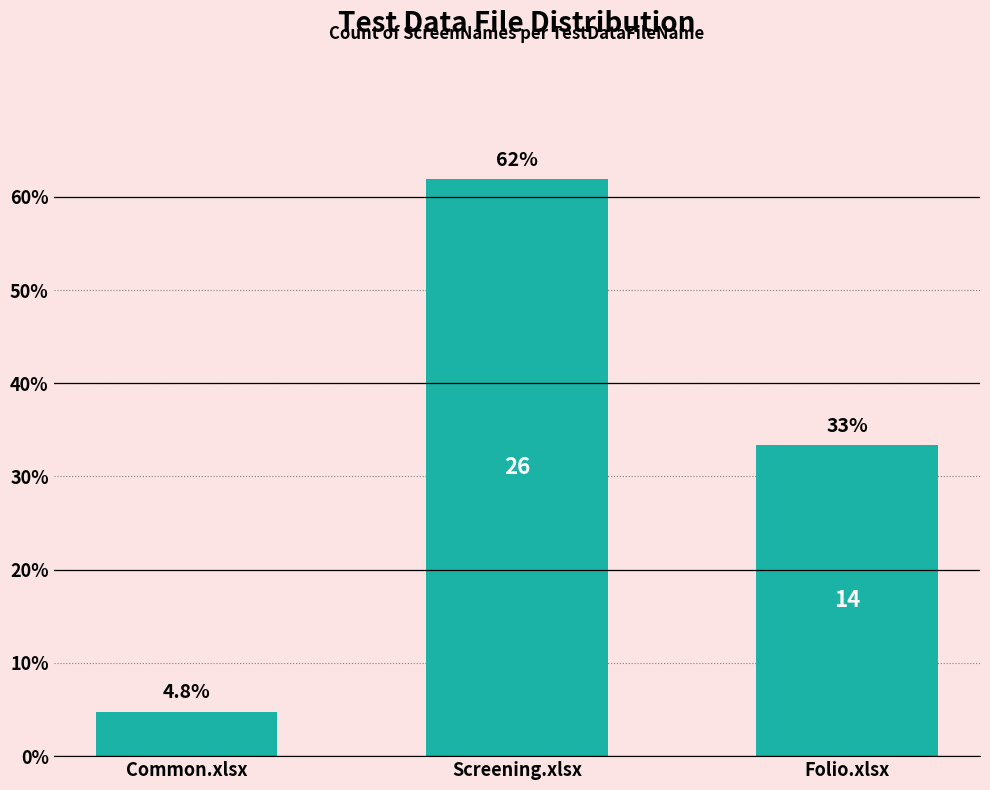

Reading left to right, what are all the values shown in this chart?

4.8	61.9	33.3